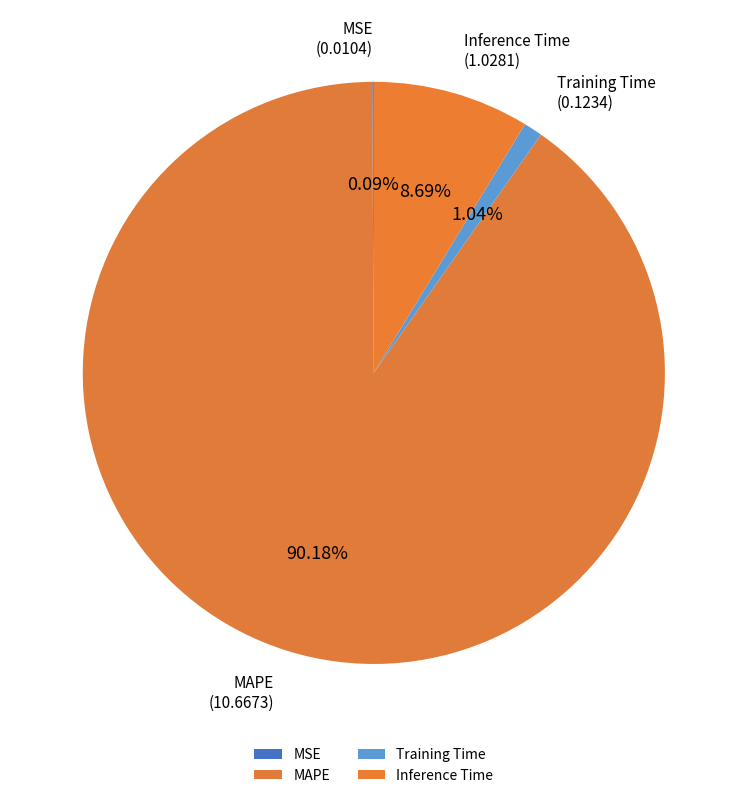

Do Inference Time and Training Time together represent more than half of the pie?

No